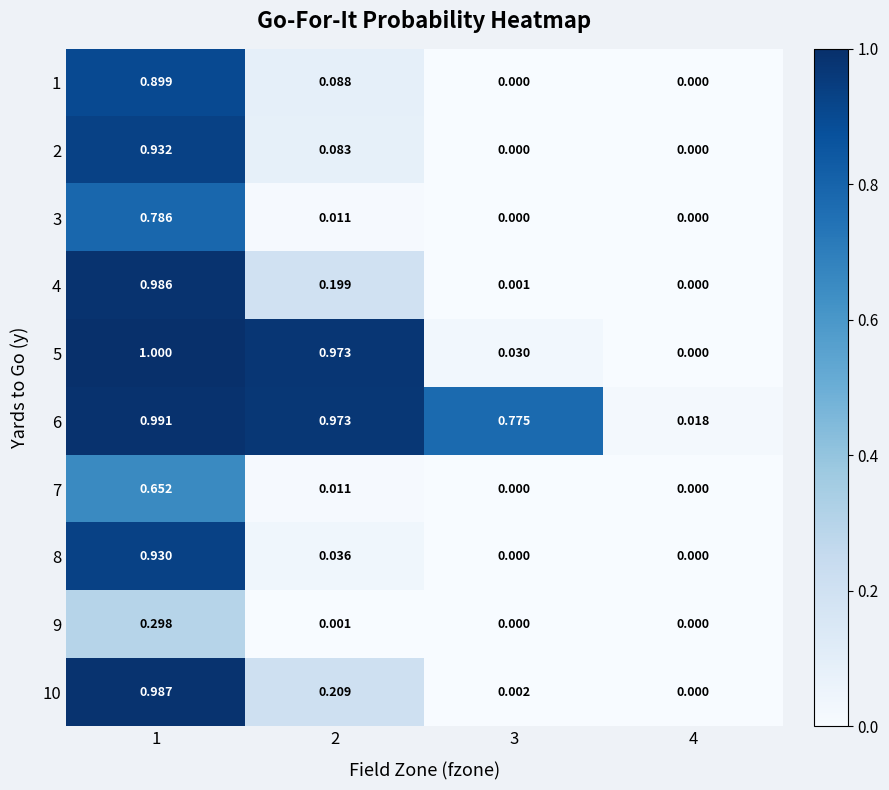

Which series has the largest total across all categories?

6